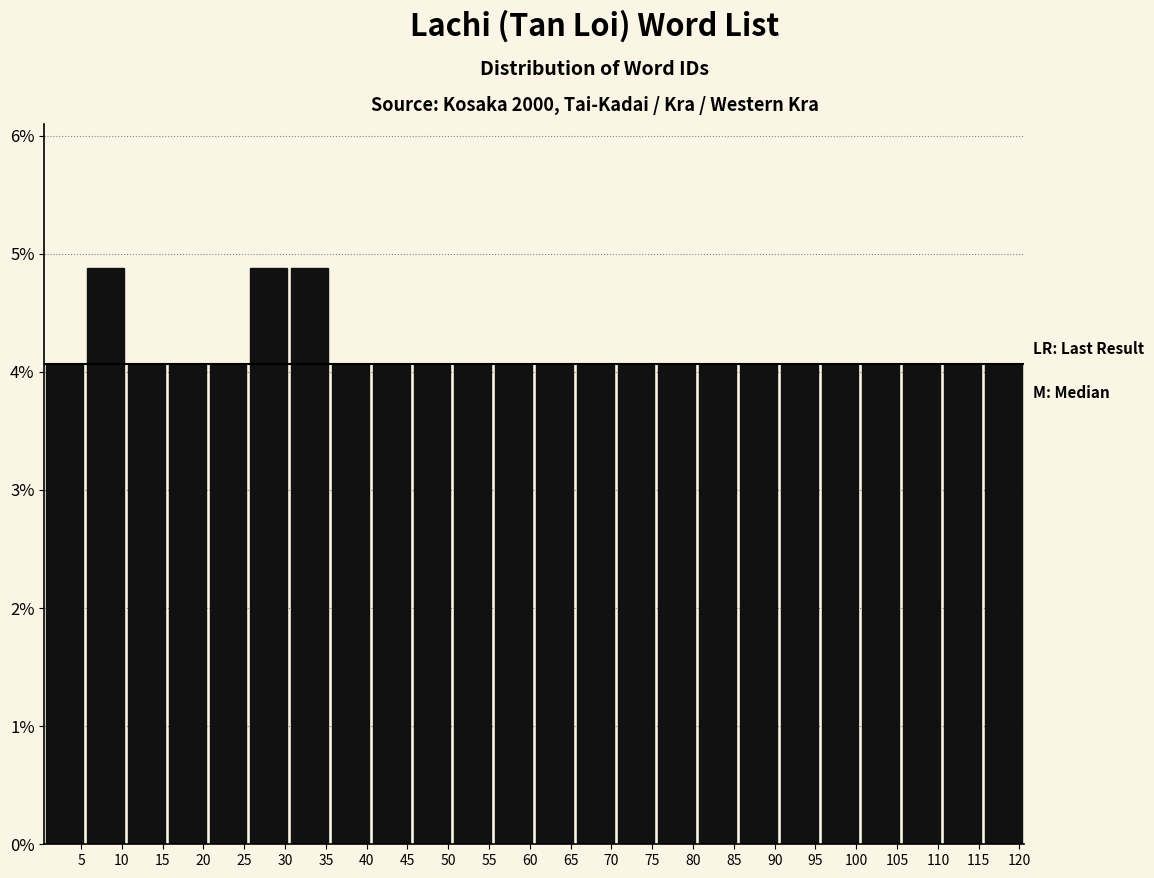

How tall is the bar that spans 65.5 to 70.5 on the x-axis? The values are not printed on the chart, so give them approximately, as read against the axis.

4.1